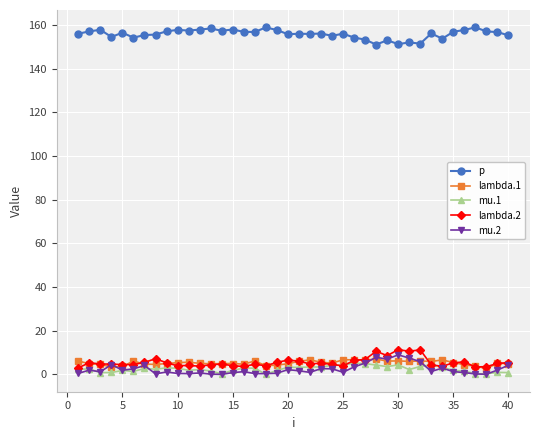

True or false: mu.1 has more than 0 points higher than both neighbors.

True